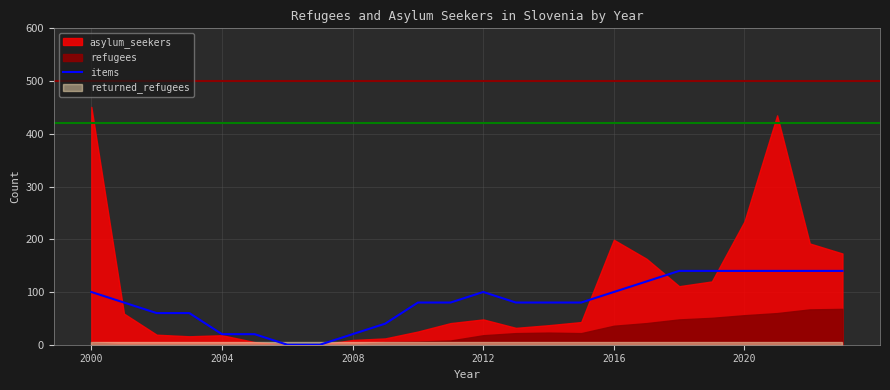

Is it true that items equals 20 at 2004?

True